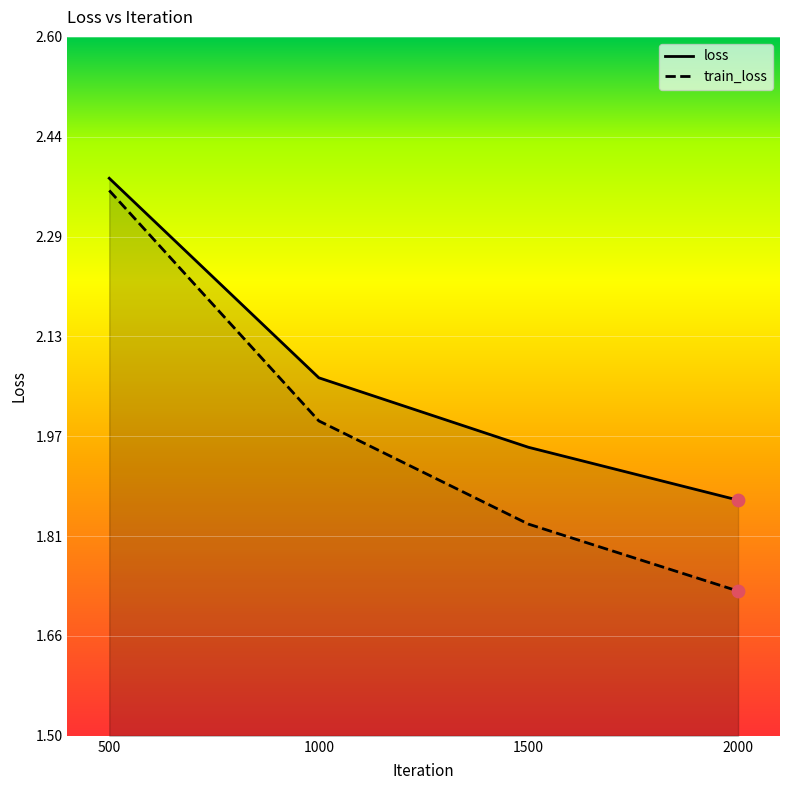

Which series has the widest spread of Y values?

train_loss